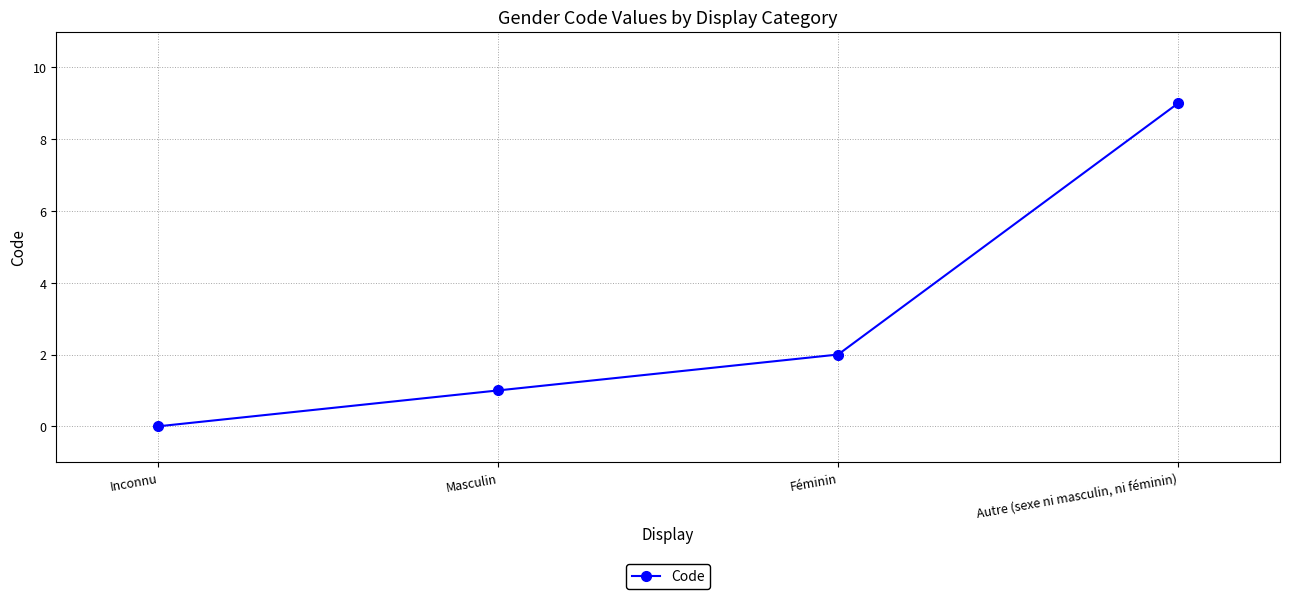

List the labels in order of value, largest first.

Autre (sexe ni masculin, ni féminin), Féminin, Masculin, Inconnu